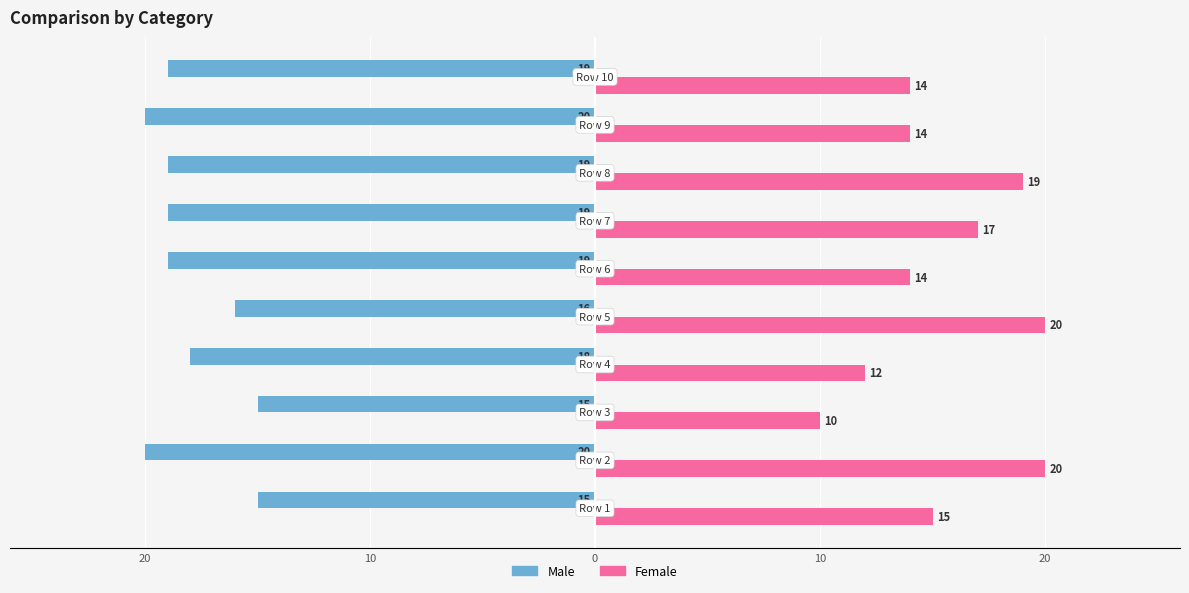

What is the sum of all Male values?

-180